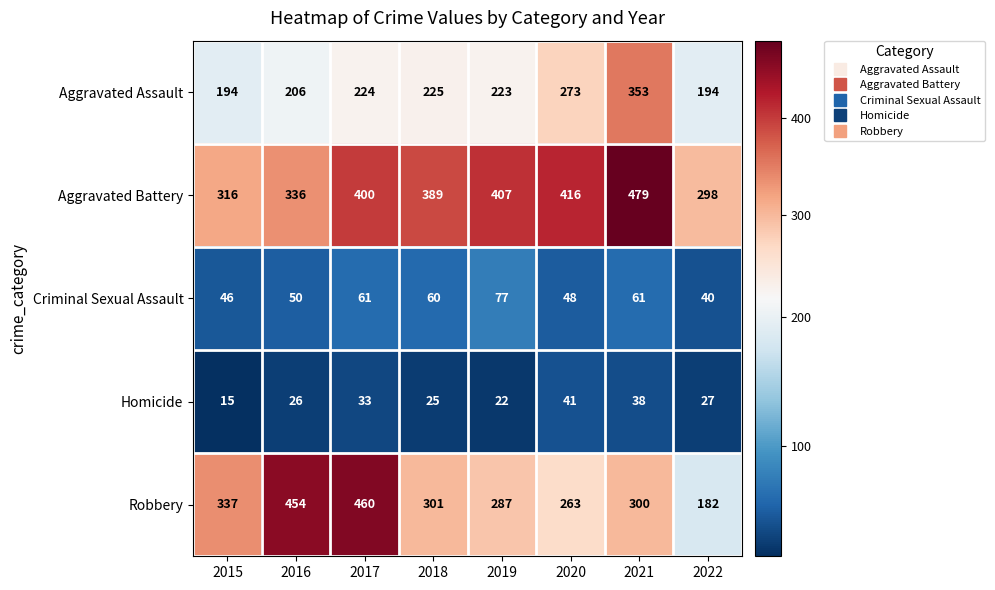

Which series has the largest total across all categories?

Aggravated Battery